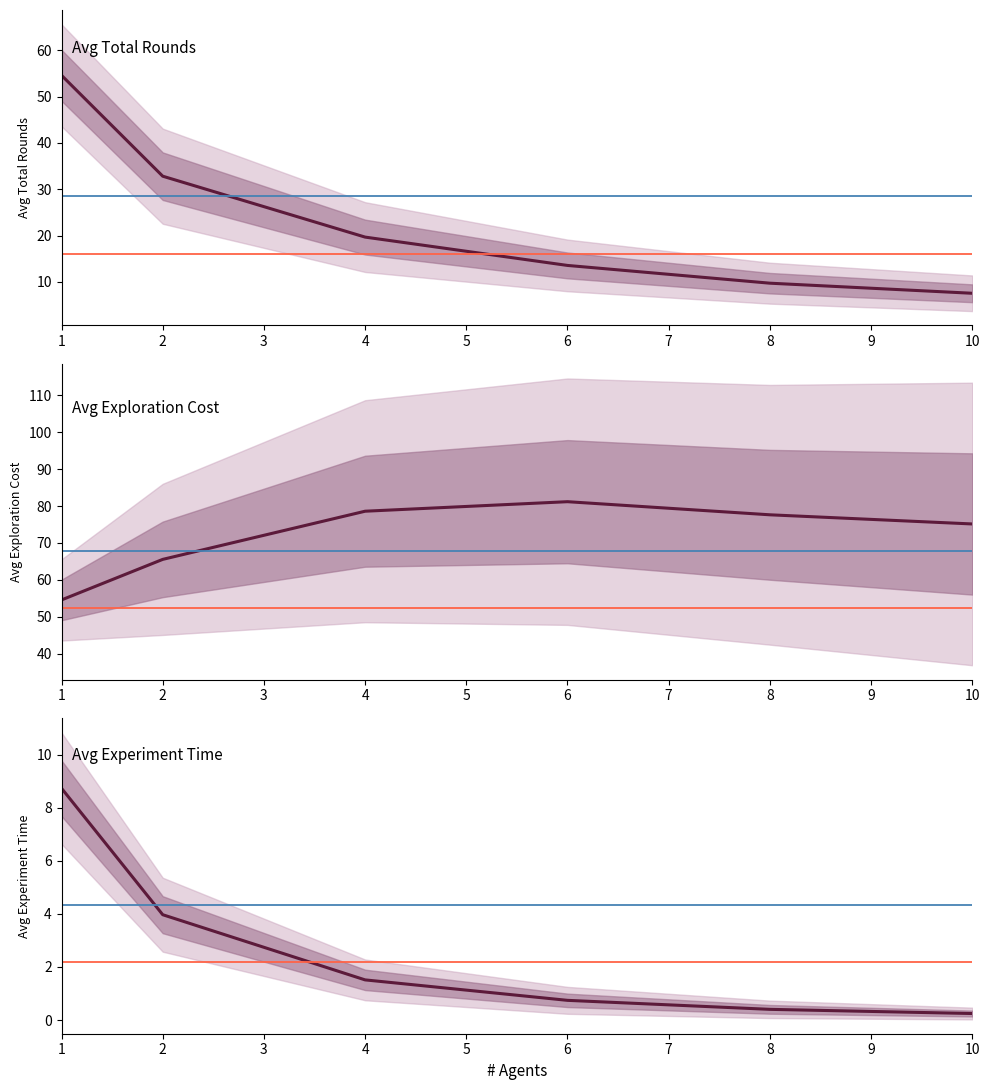

What is the value of the Avg Exploration Cost point at the 1st from the left?

54.6